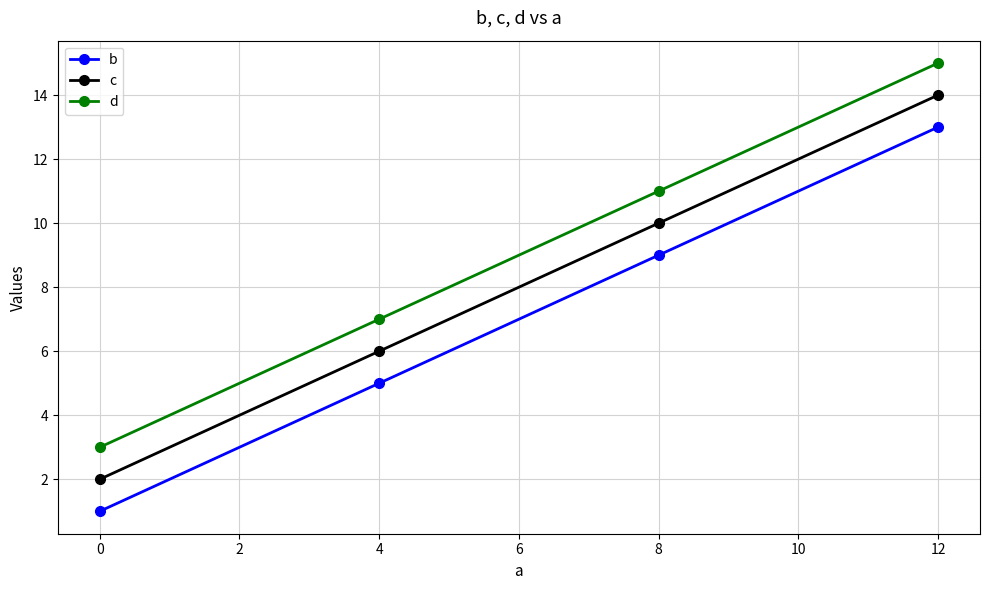

Is the value of d at 0 greater than the value of c at 0?

Yes